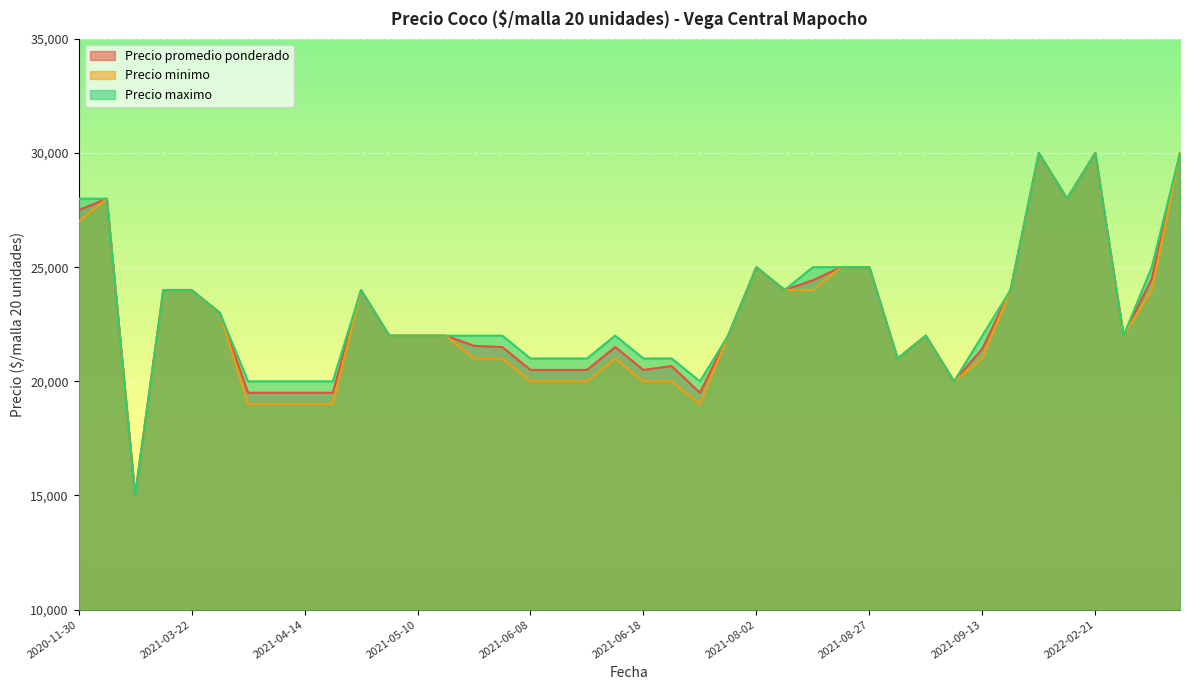

What is the smallest value displayed?

15000